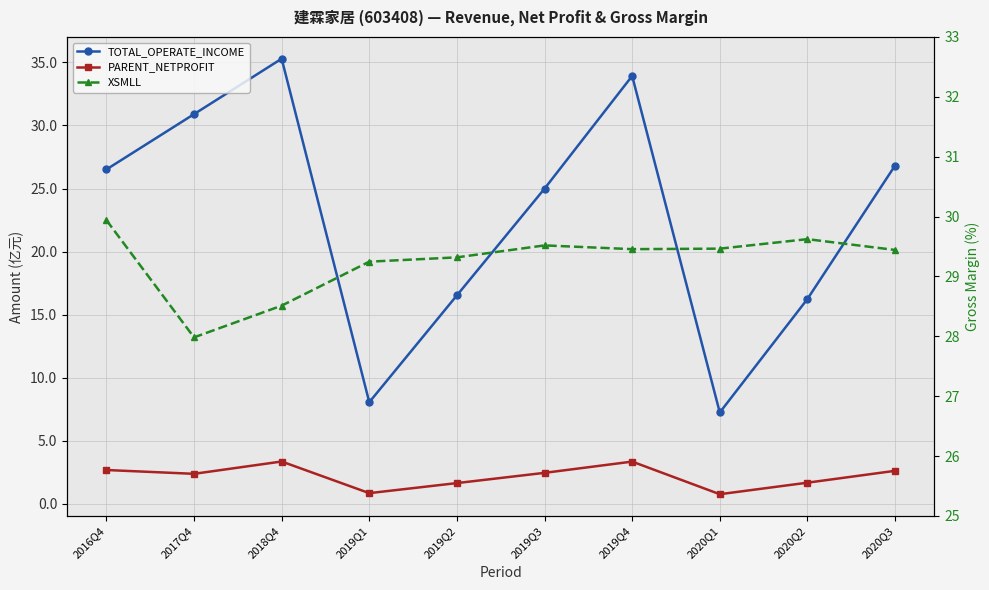

The PARENT_NETPROFIT series shows 2.0 at 2018Q4. True or false?

False